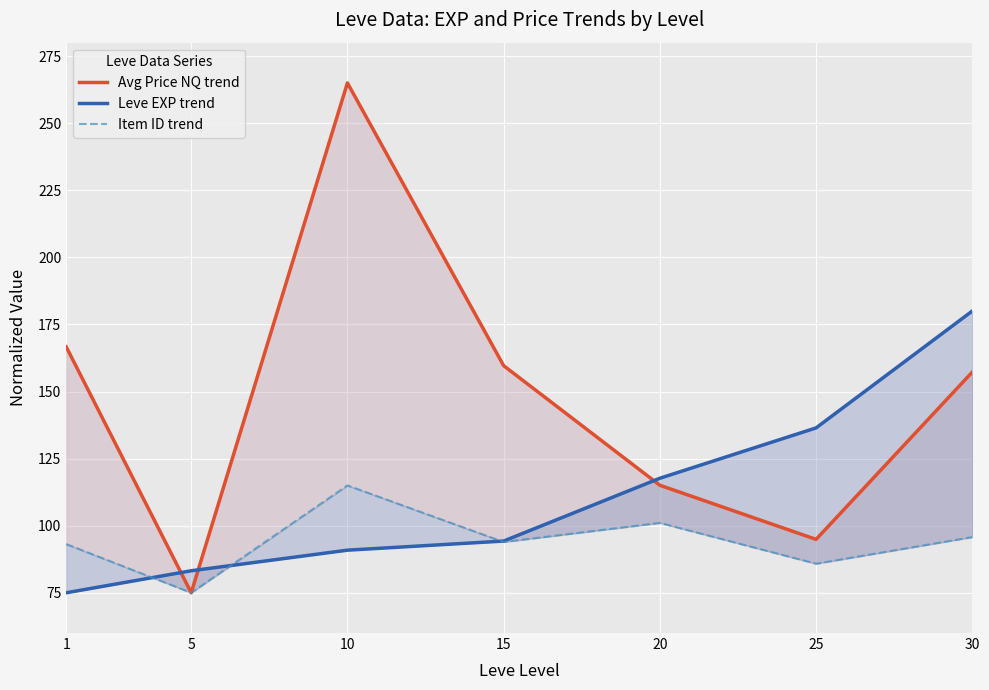

What is the value of the Avg Price NQ trend point at the 3rd from the left?

265.0